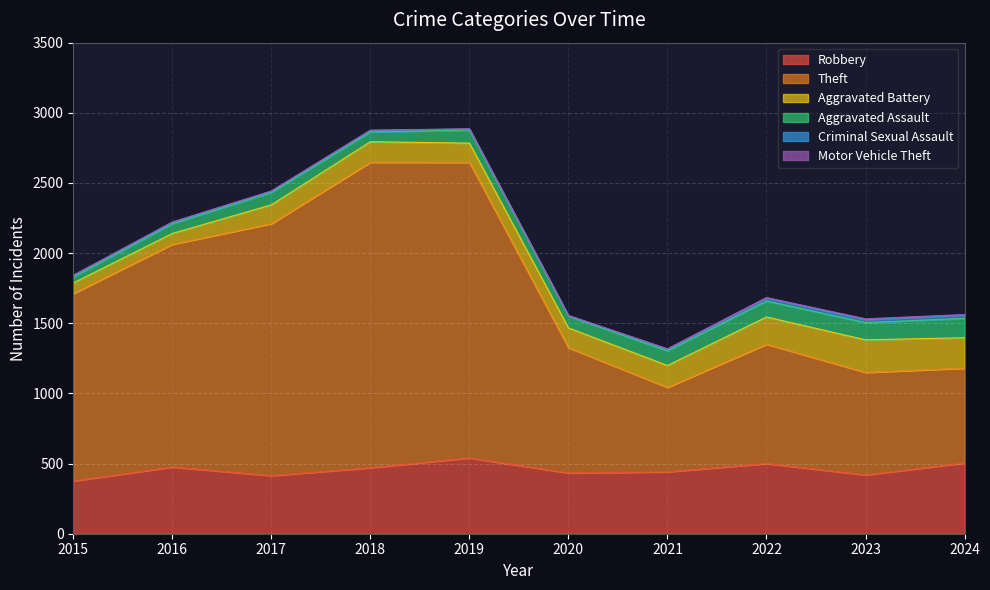

How many series are shown in this chart?

6